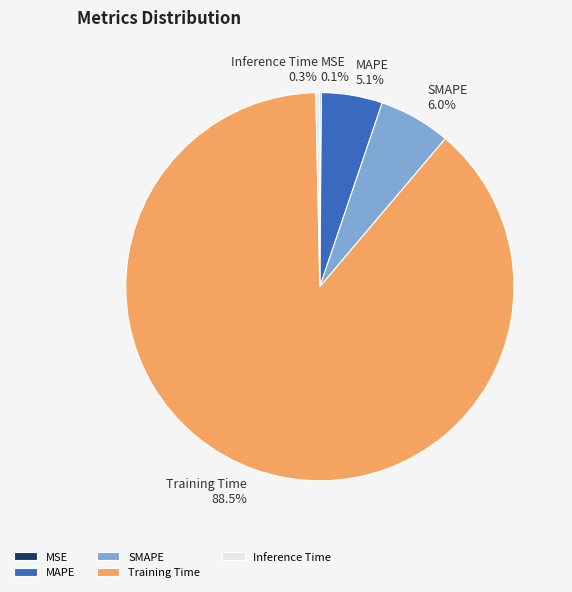

Do MAPE and SMAPE together represent more than half of the pie?

No